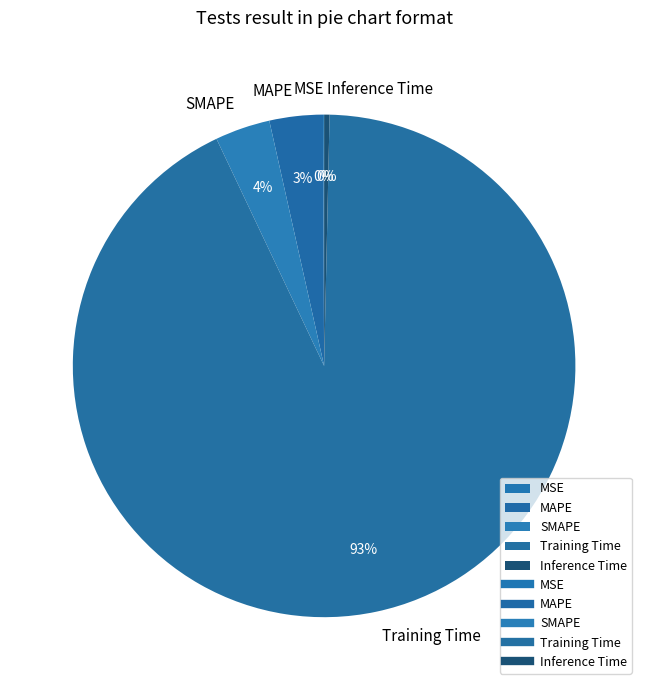

Is the sum of Training Time and Inference Time greater than half?

Yes